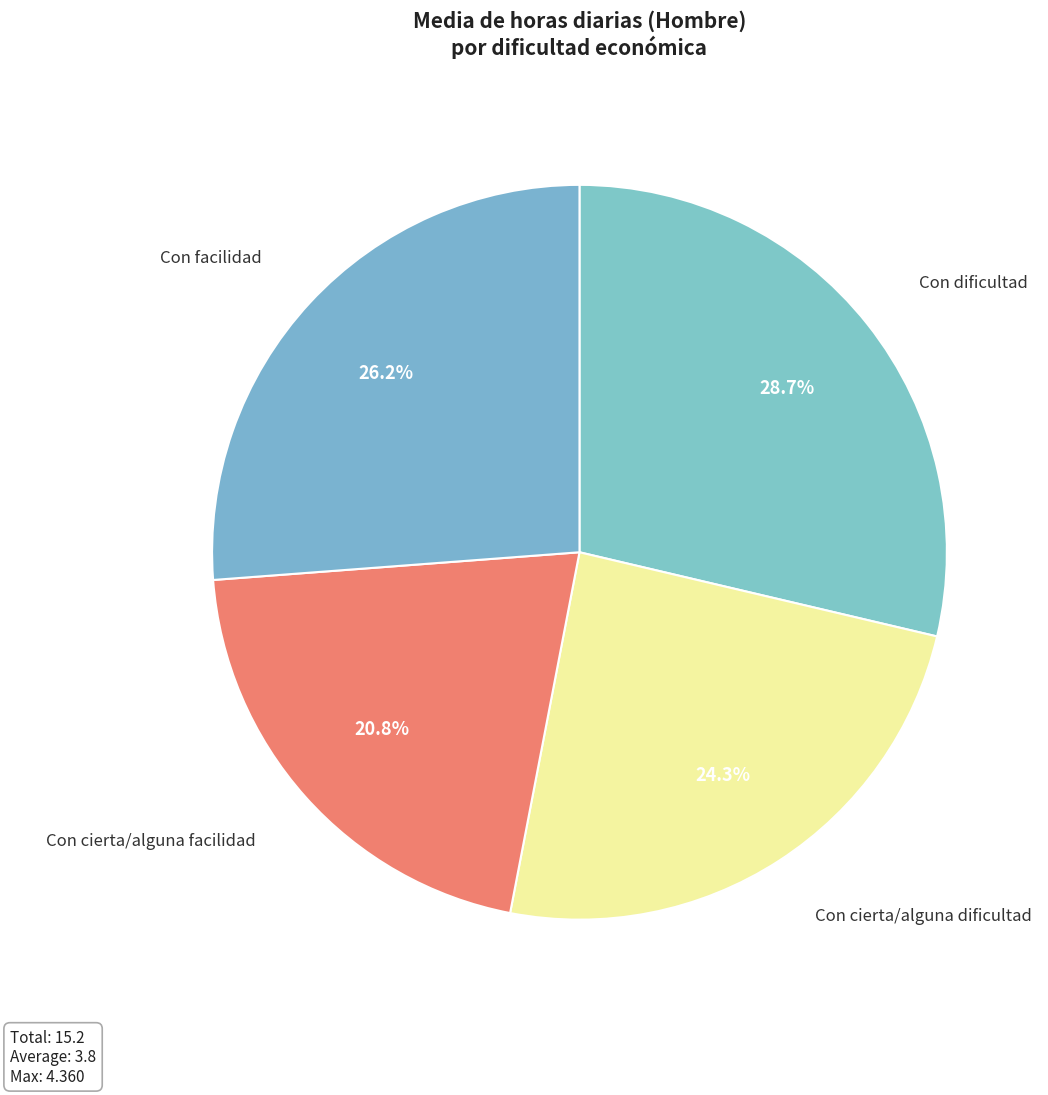

Which category has the biggest portion of the pie?

Con dificultad